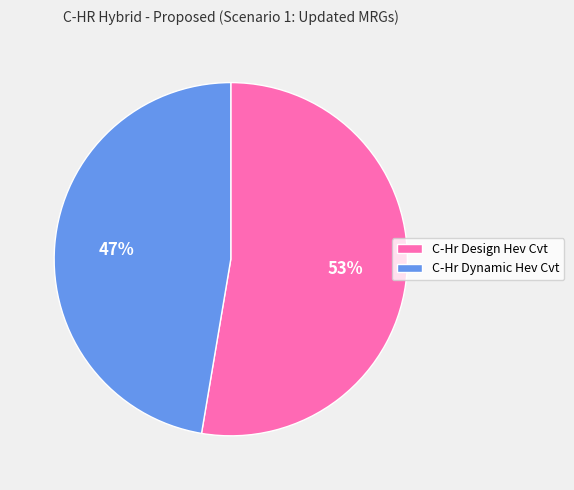

What is the smallest slice in the pie chart?

C-Hr Dynamic Hev Cvt